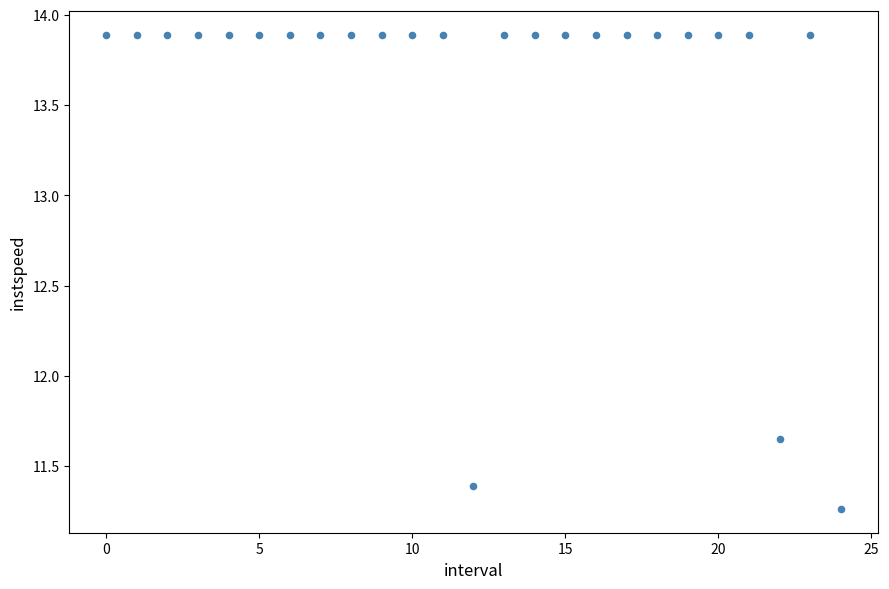

What is the range of Y values (max minus min)?

2.6